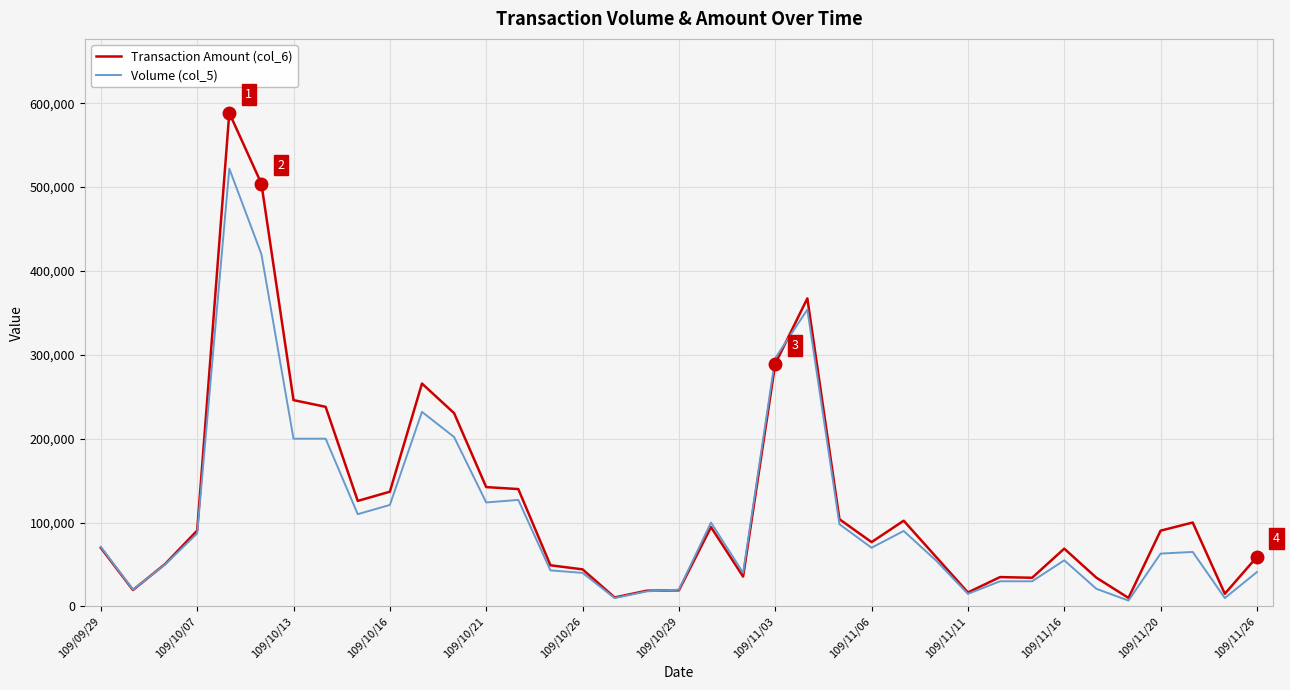

Which series has the largest range (max minus min)?

Transaction Amount (col_6)